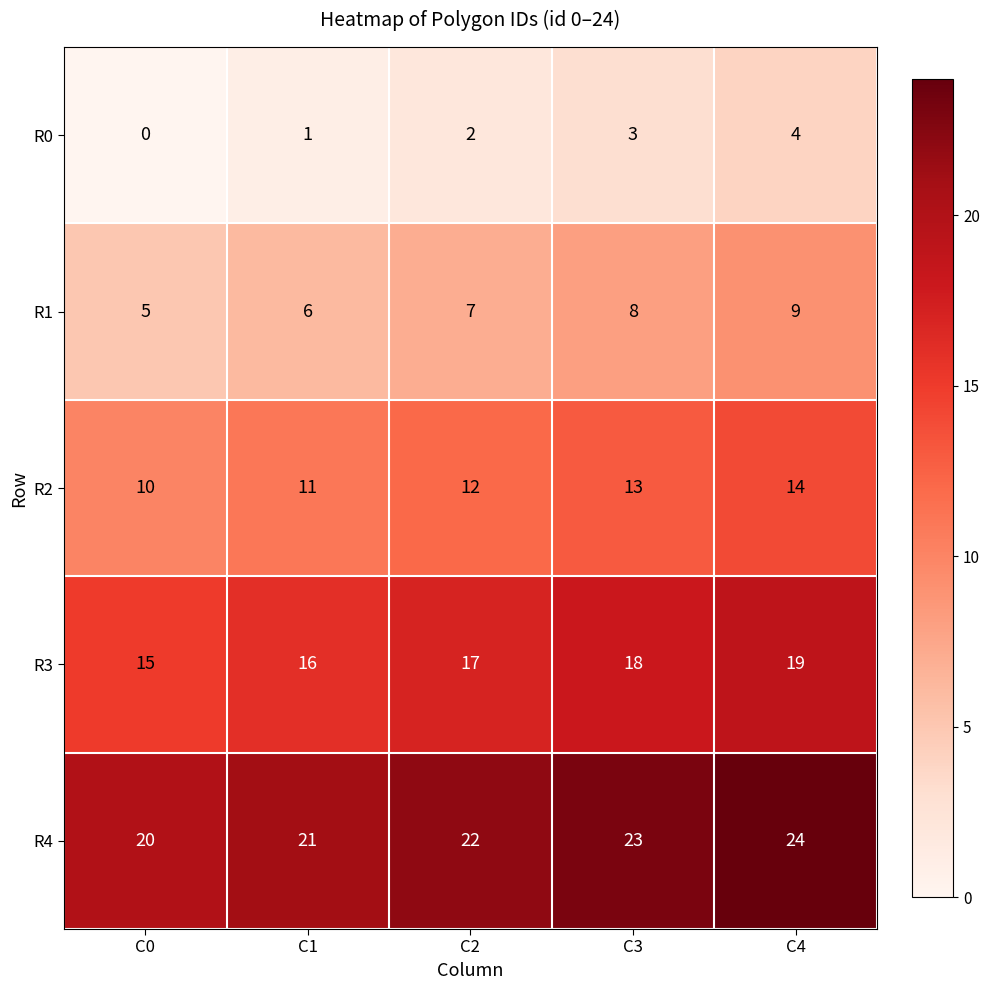

What is the average value of the R3 series?

17